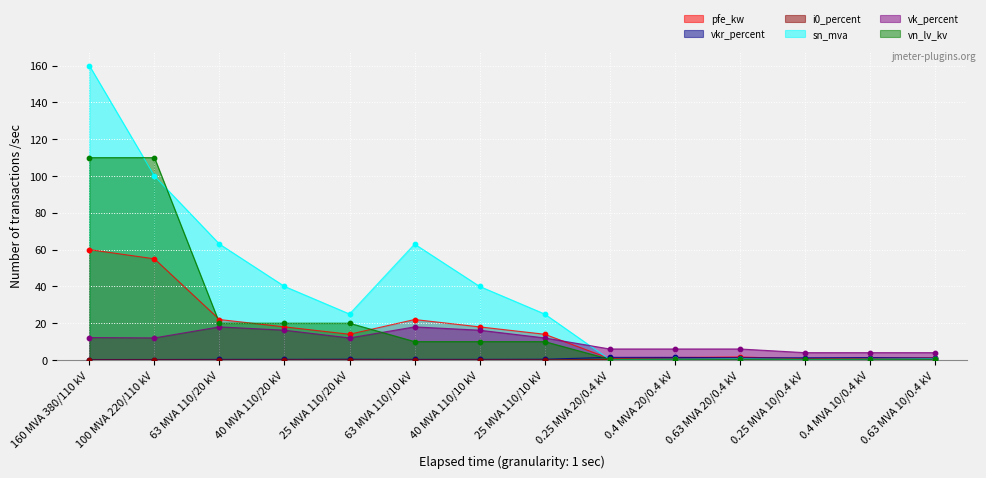

Which series has the largest Y range (max minus min)?

sn_mva